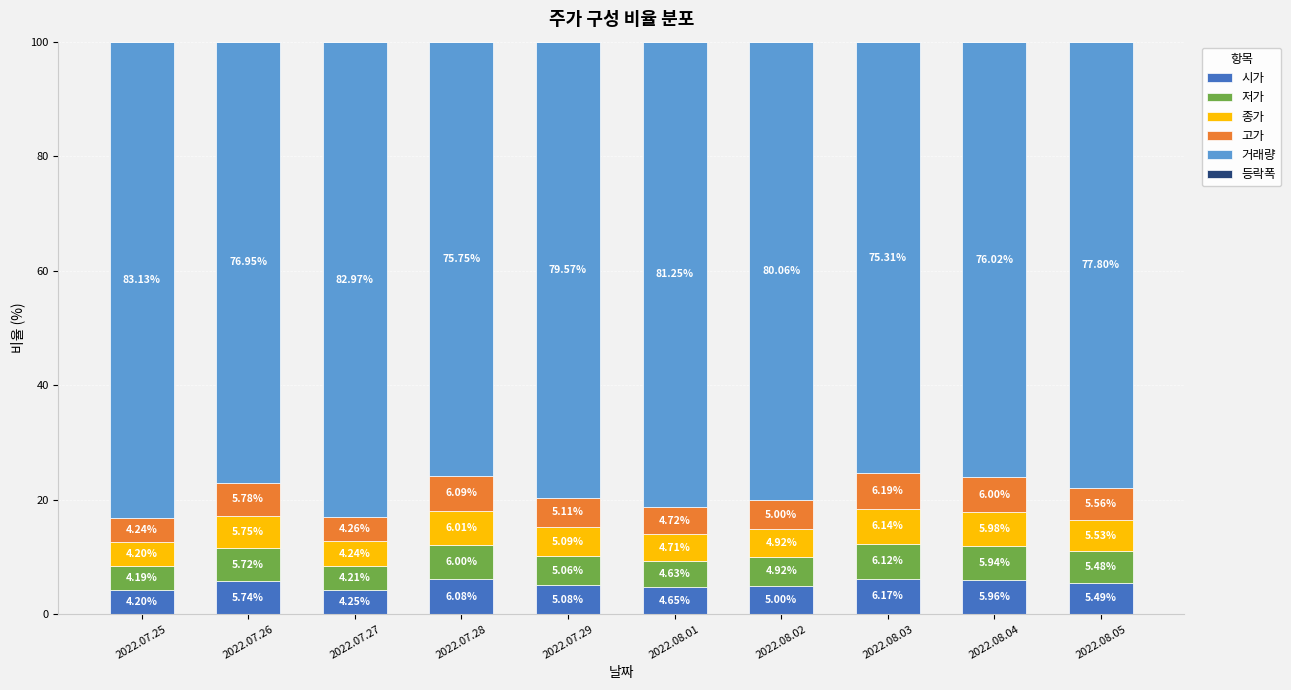

What is the total value across all series at 2022.08.03?

100.0